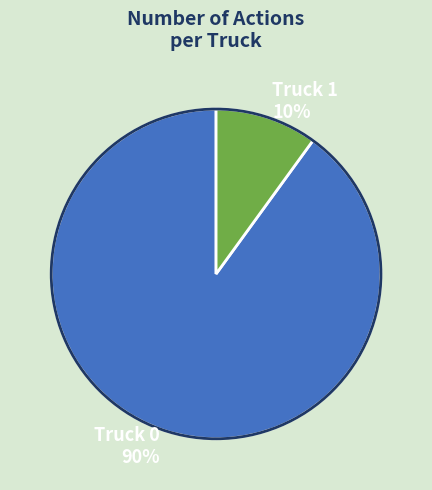

The Truck 1 slice represents 10% of the pie. True or false?

True